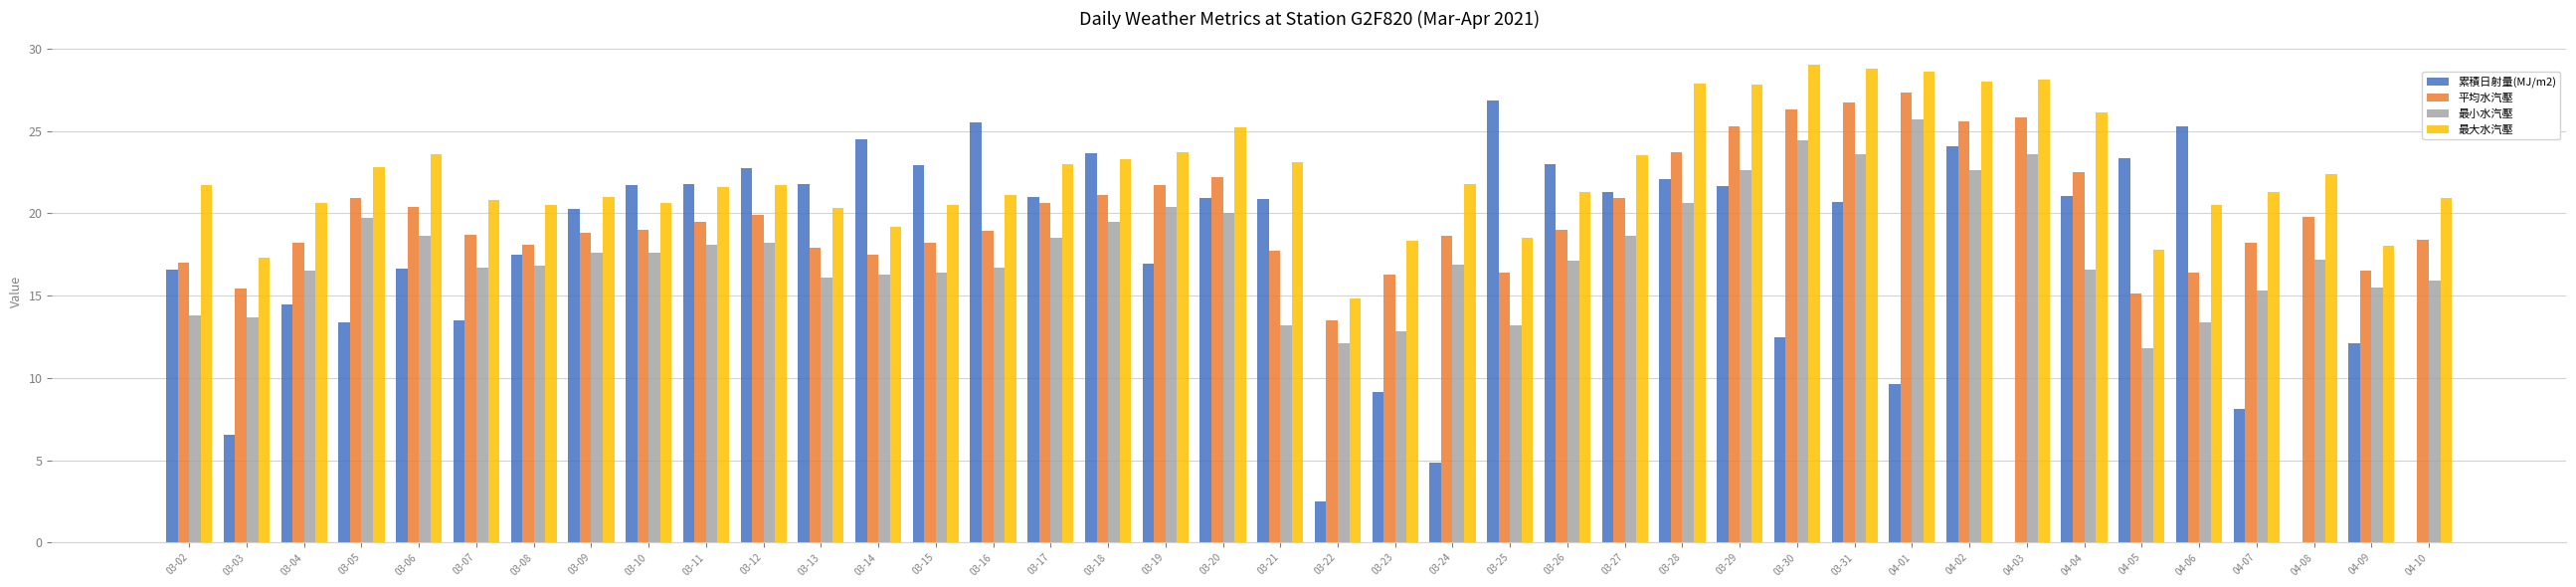

What is the highest value of the 最小水汽壓 series?

25.7